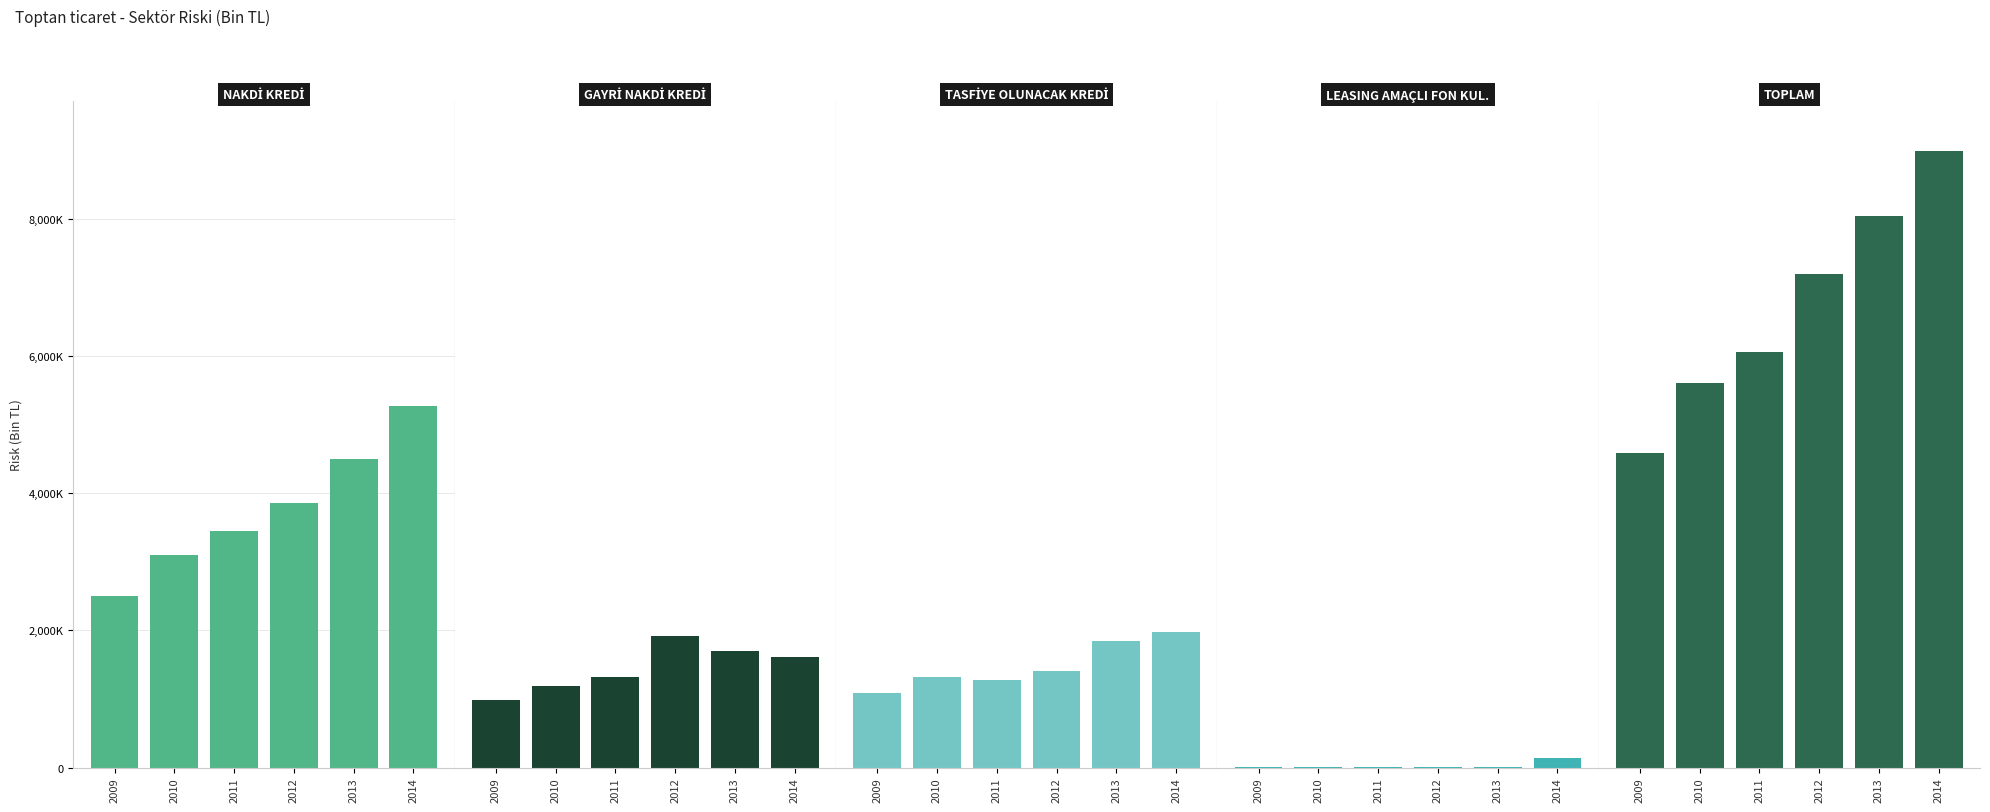

Is it true that NAKDİ KREDİ equals 1365379.0 at 2009?

False